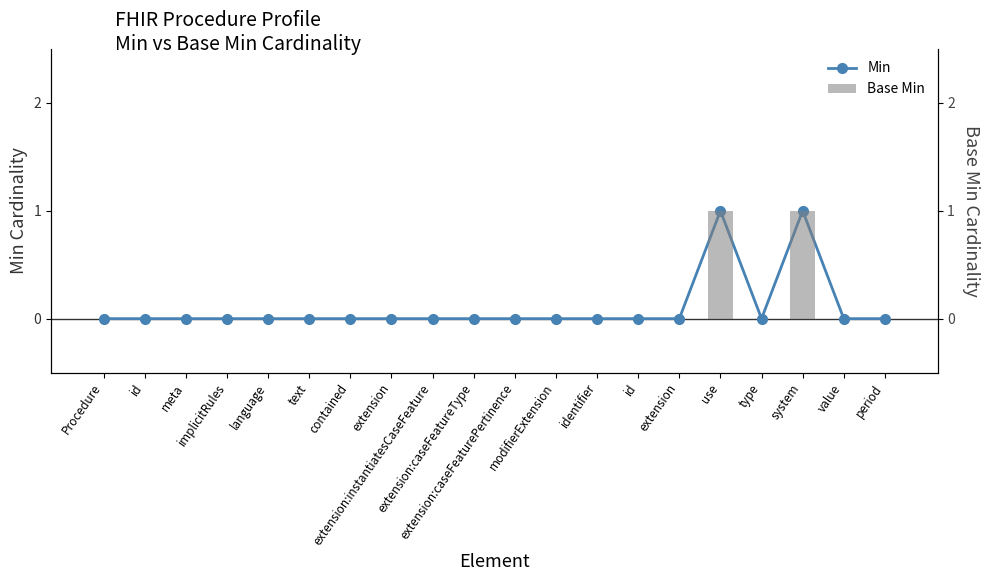

At how many categories does at least one series exceed 0?

2